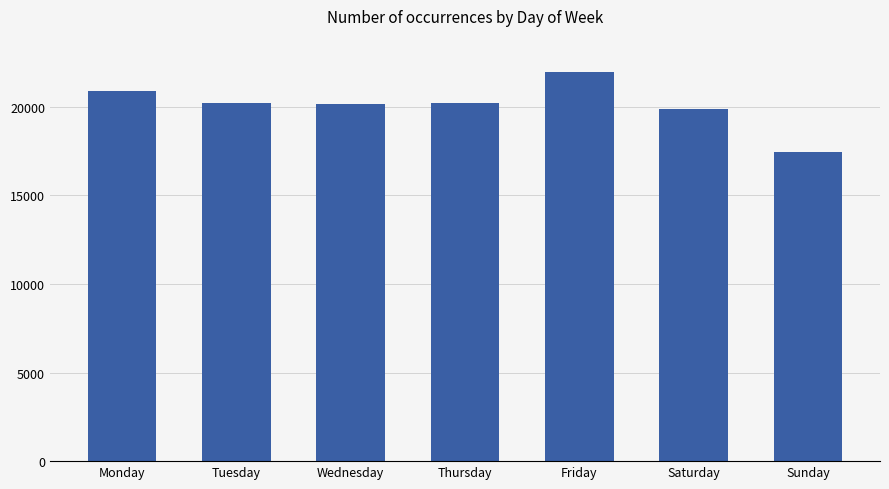

Is it true that the value at Thursday is 20240?

True